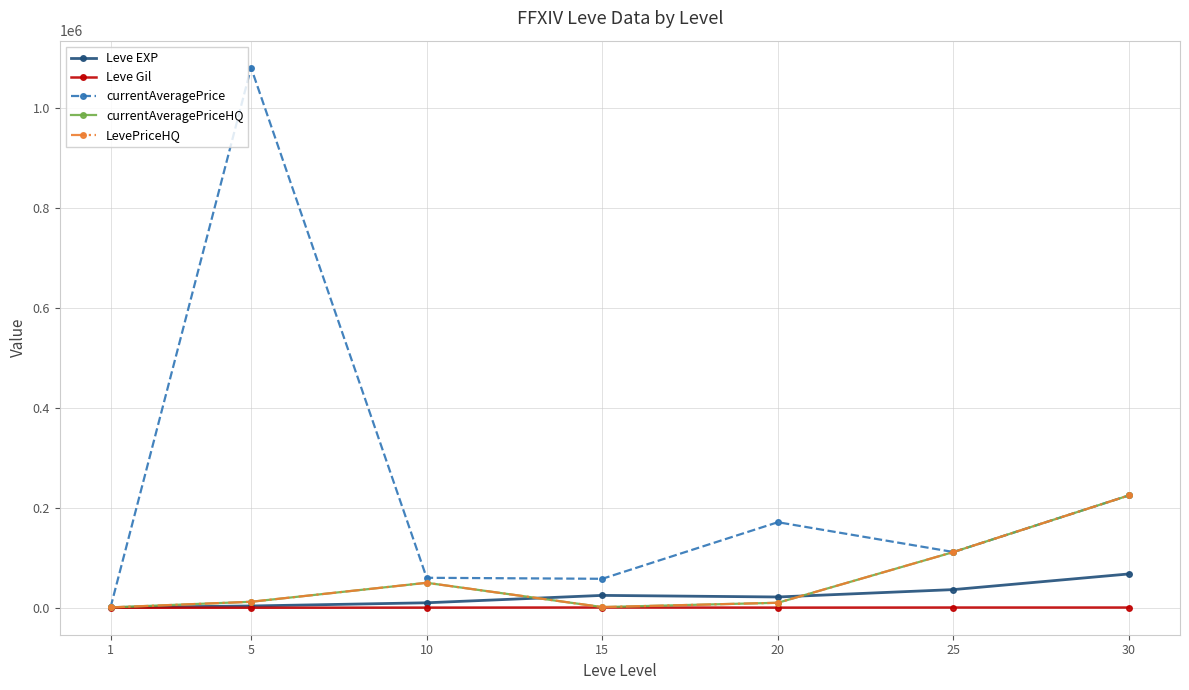

Is this an area chart (filled region under the line)?

No